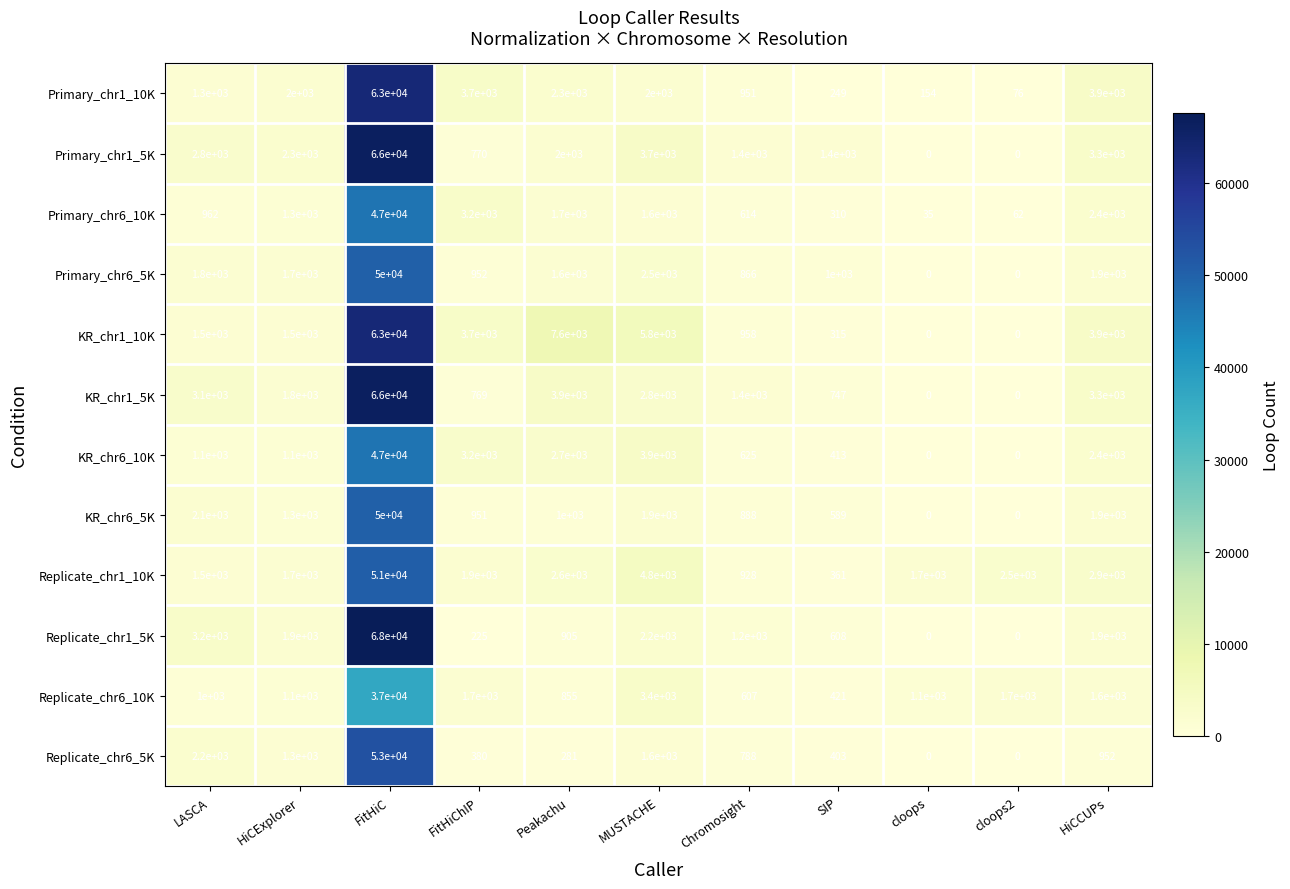

What is the spread (max minus min) of values at LASCA?

2238